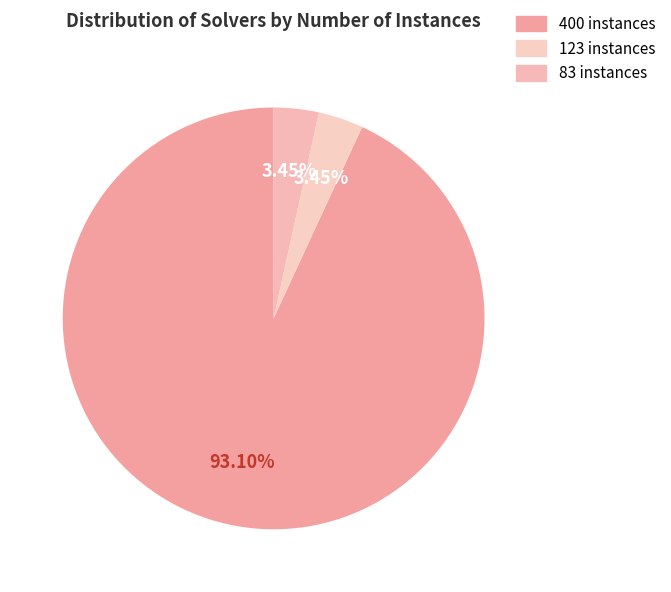

Does any single category account for the majority?

Yes